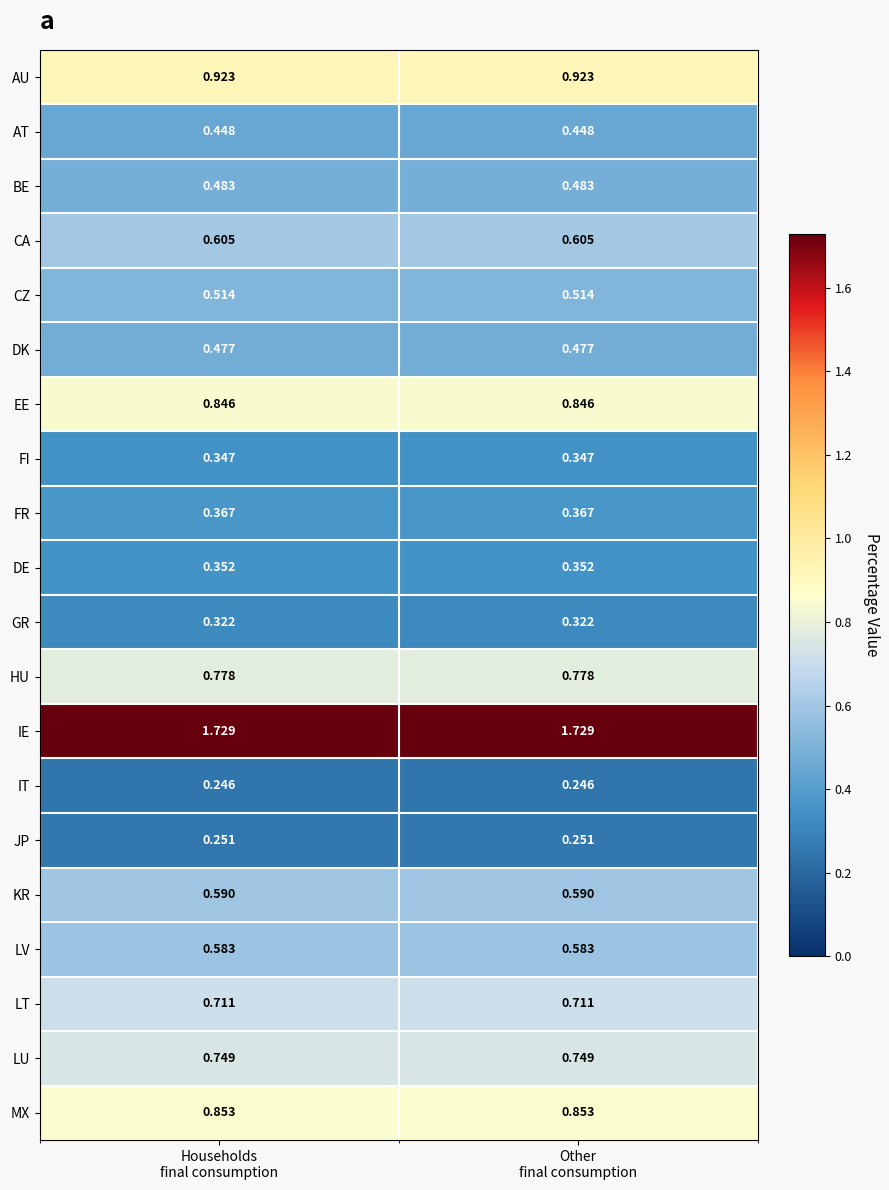

Which series has the largest total across all categories?

IE